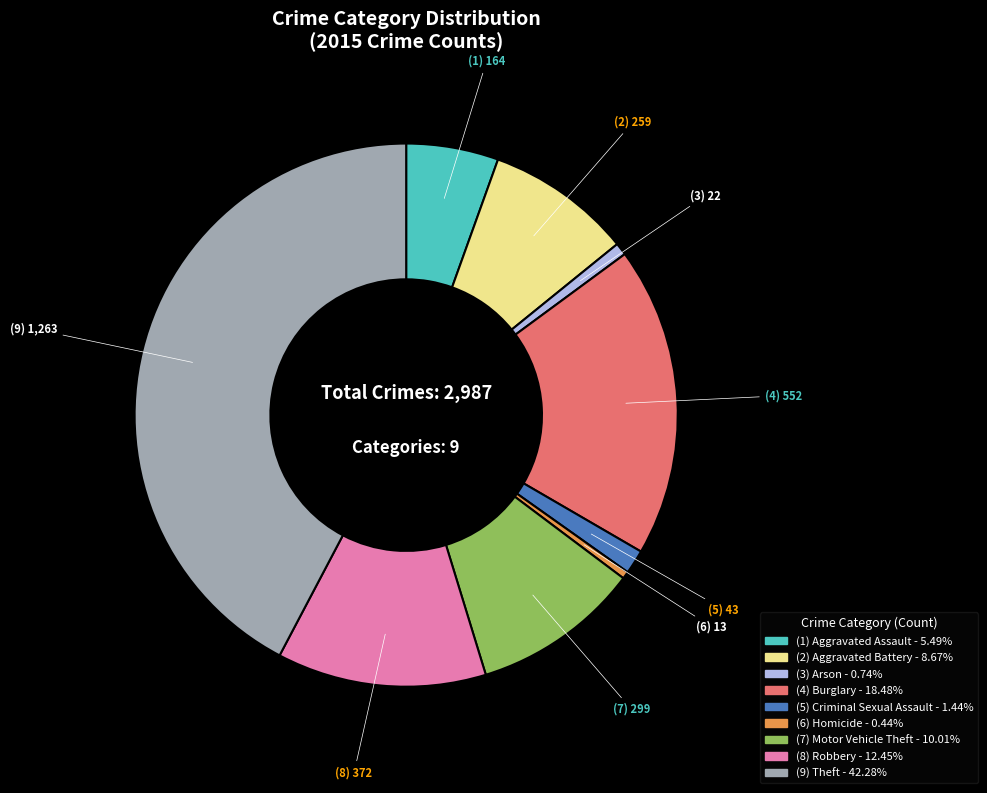

Does any single category account for the majority?

No